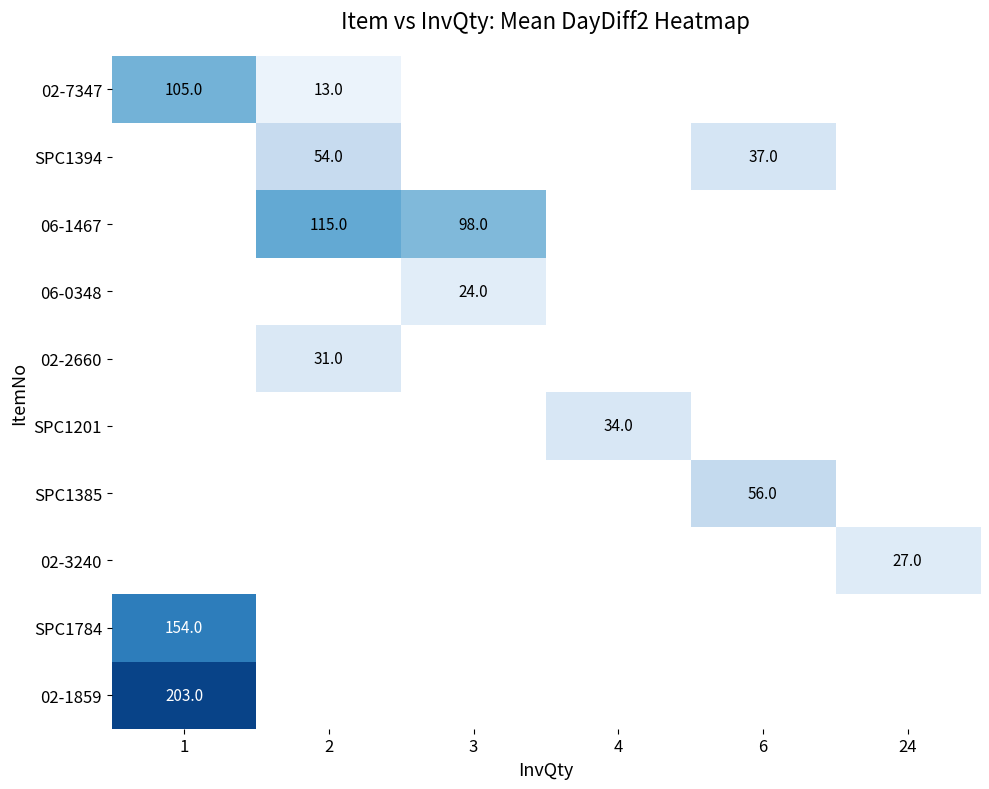

At which category does the chart reach its peak across all series?

1